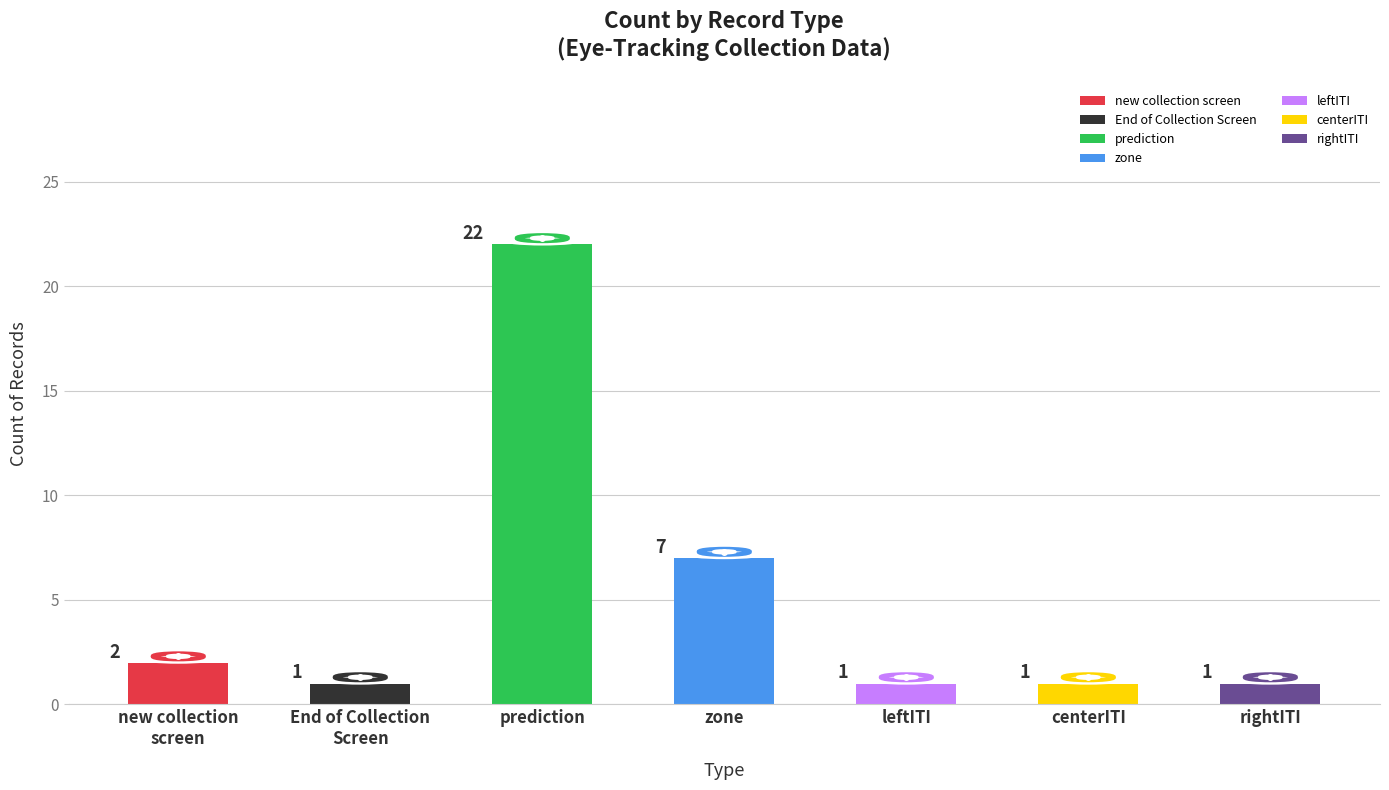

At which label is the value closest to 11?

zone